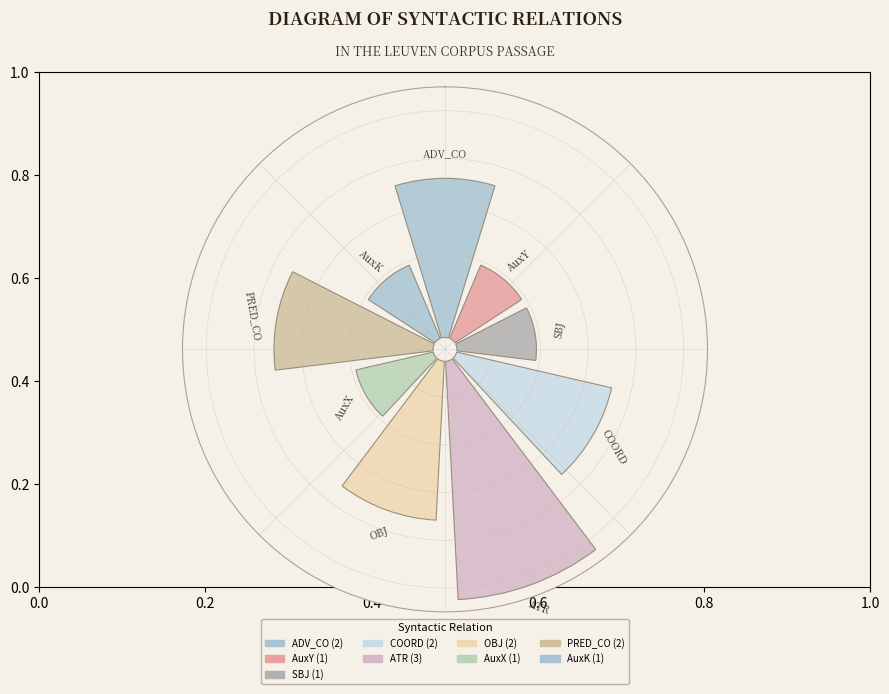

What percentage do AuxY and AuxK together represent?

13.3%